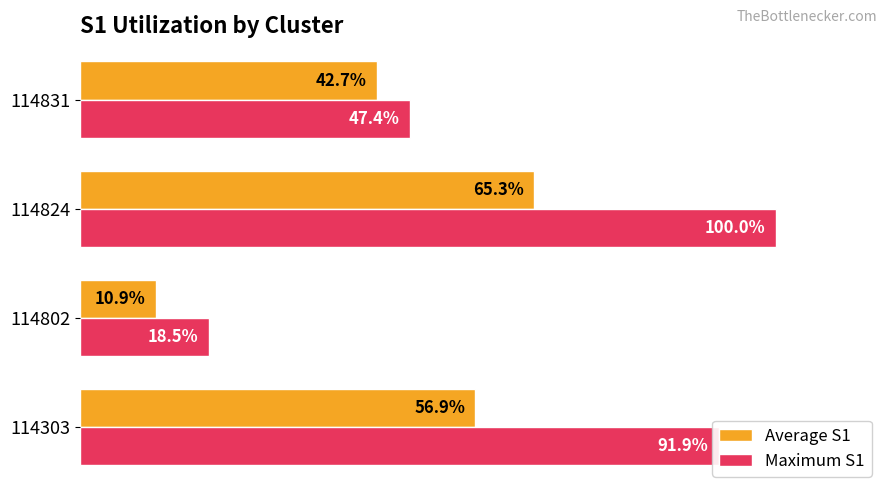

List the series in order of their peak value, highest first.

Maximum S1, Average S1